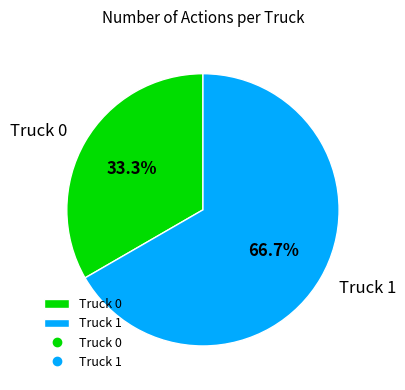

Which has a higher value, Truck 0 or Truck 1?

Truck 1